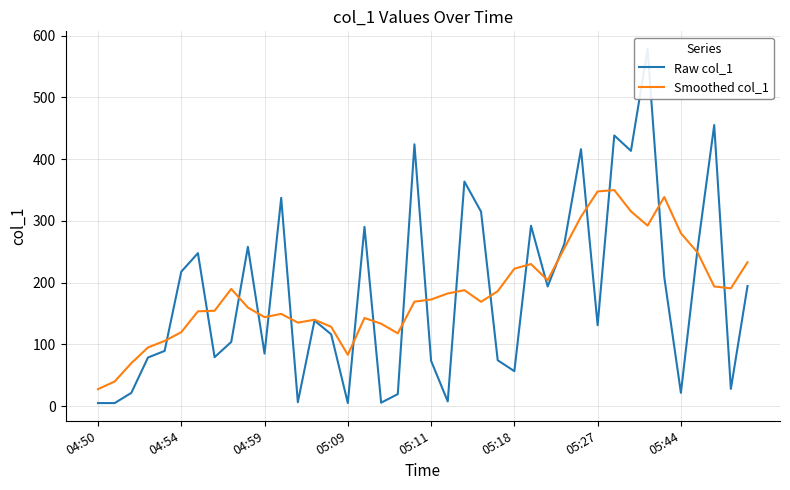

List the series in order of their peak value, highest first.

Raw col_1, Smoothed col_1